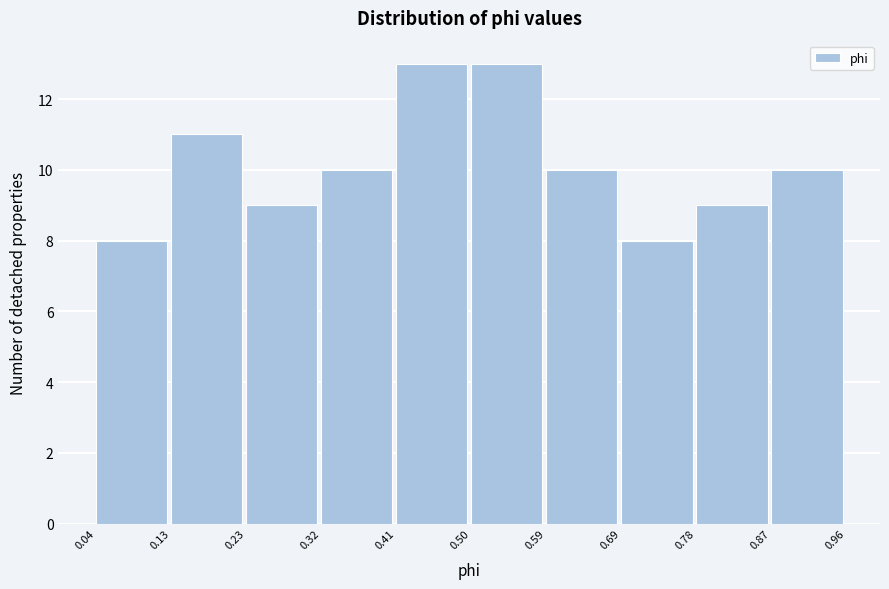

What is the height of the bar covering 0.41 to 0.50 on the x-axis? The values are not printed on the chart, so give them approximately, as read against the axis.

13